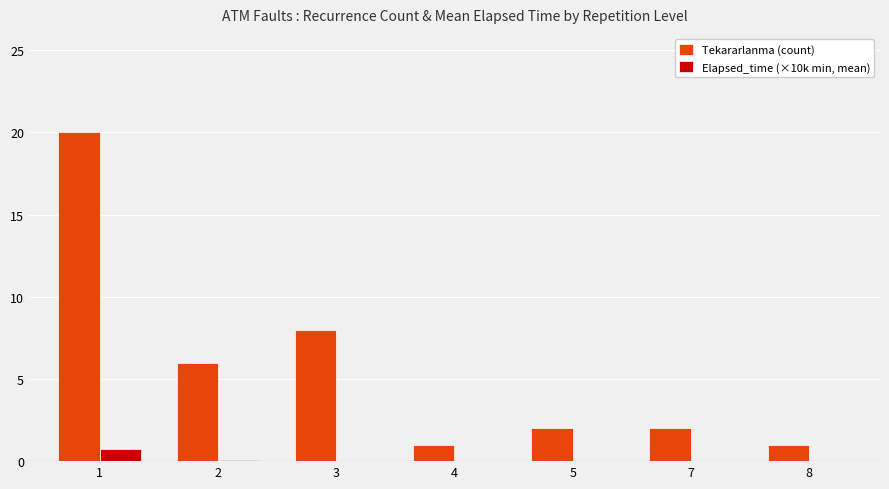

Where is Tekararlanma (count) nearest to the value 10?

3